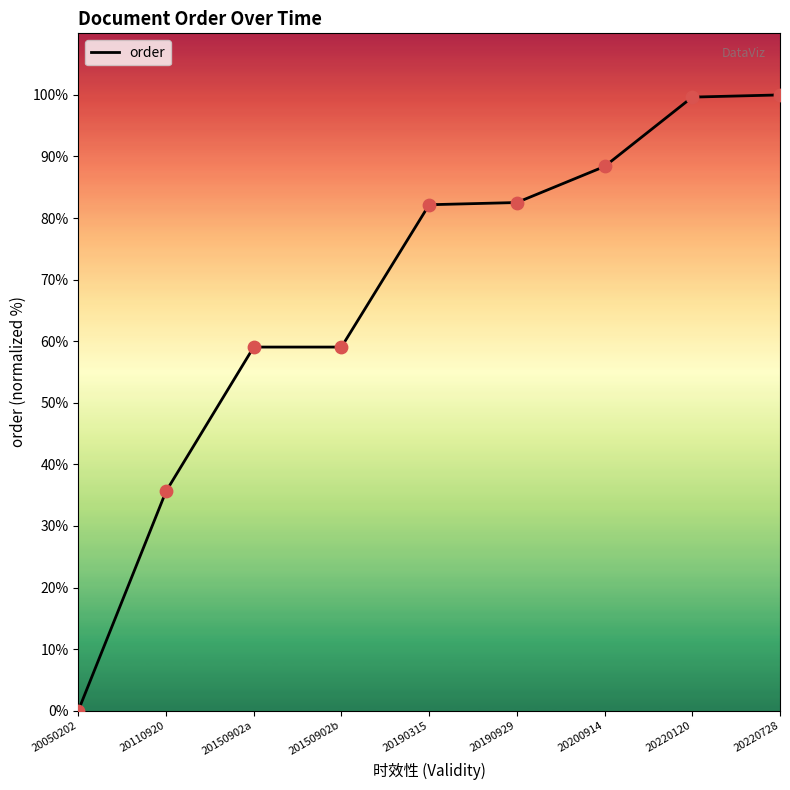

Between 20150902b and 20190315, which is larger?

20190315